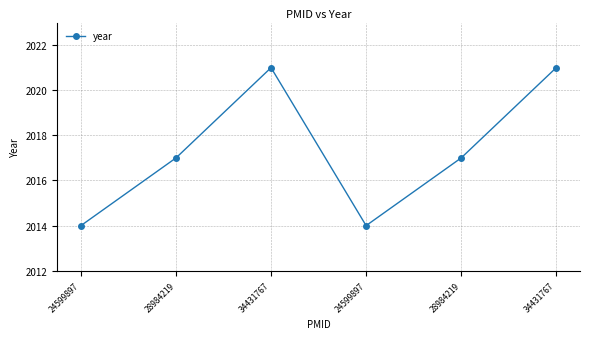

True or false: the data has more than 1 interior local peaks.

False